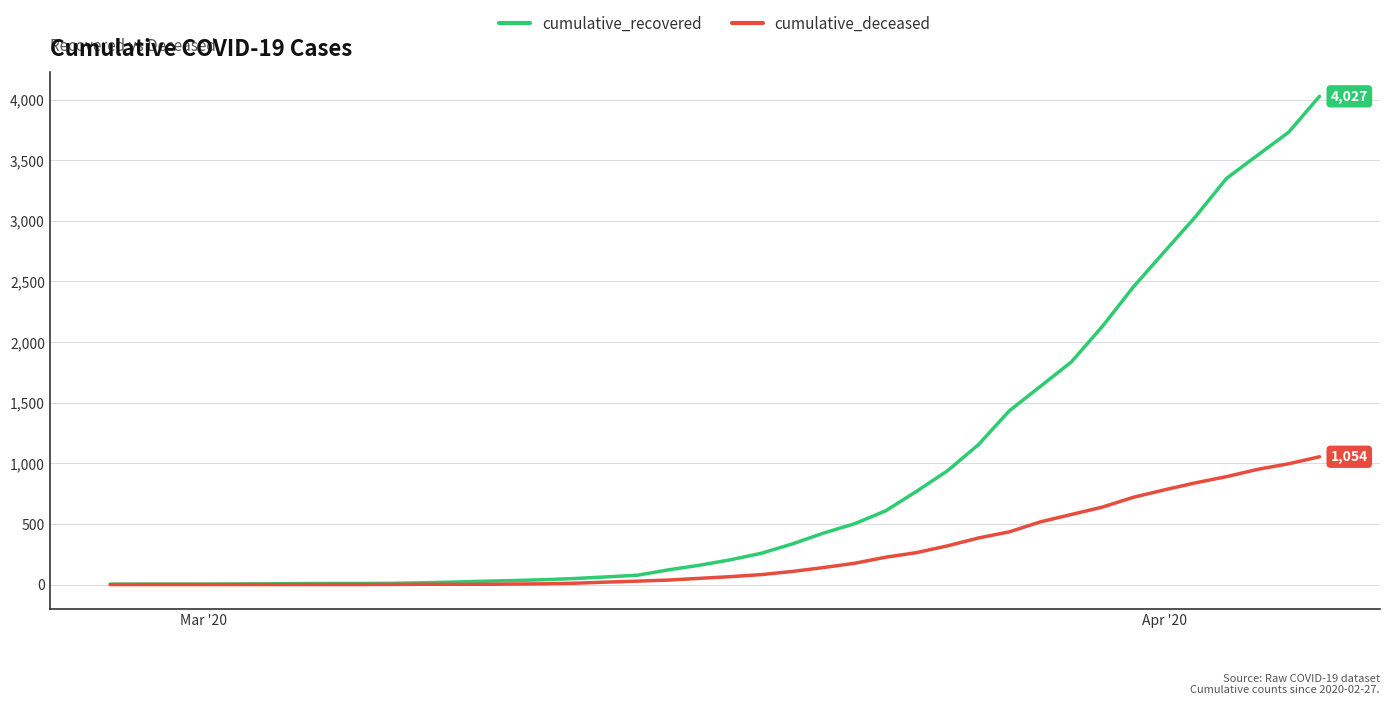

Rank the series by their maximum value, from highest to lowest.

cumulative_recovered, cumulative_deceased